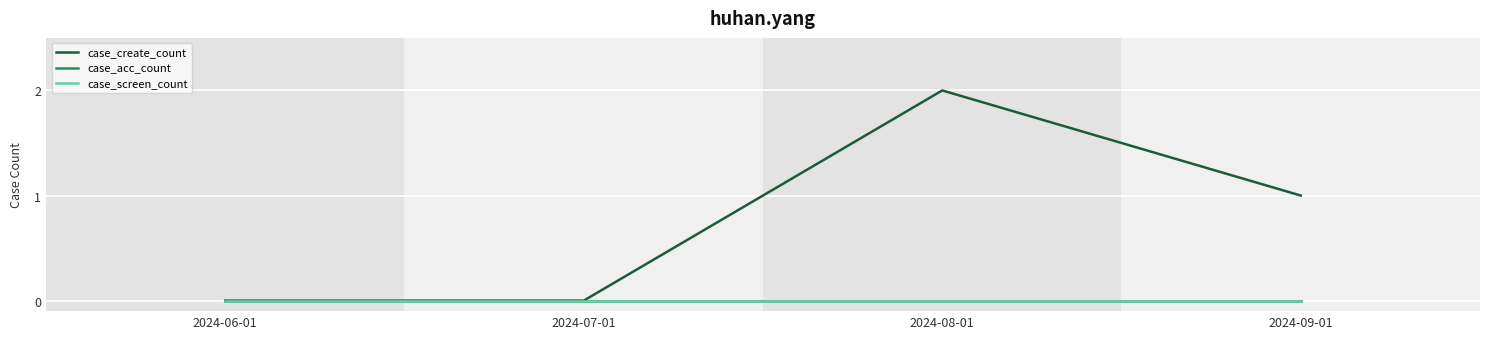

Is this an area chart (filled region under the line)?

No